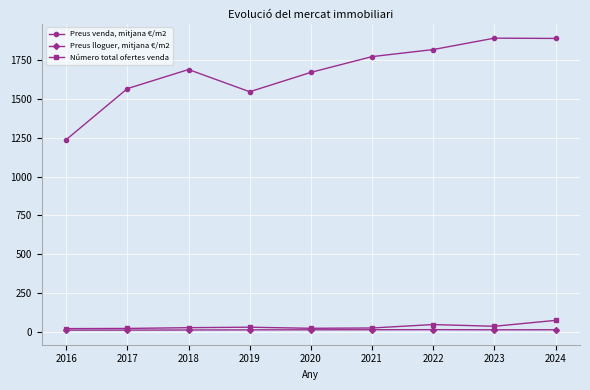

How many lines are shown in the chart?

3